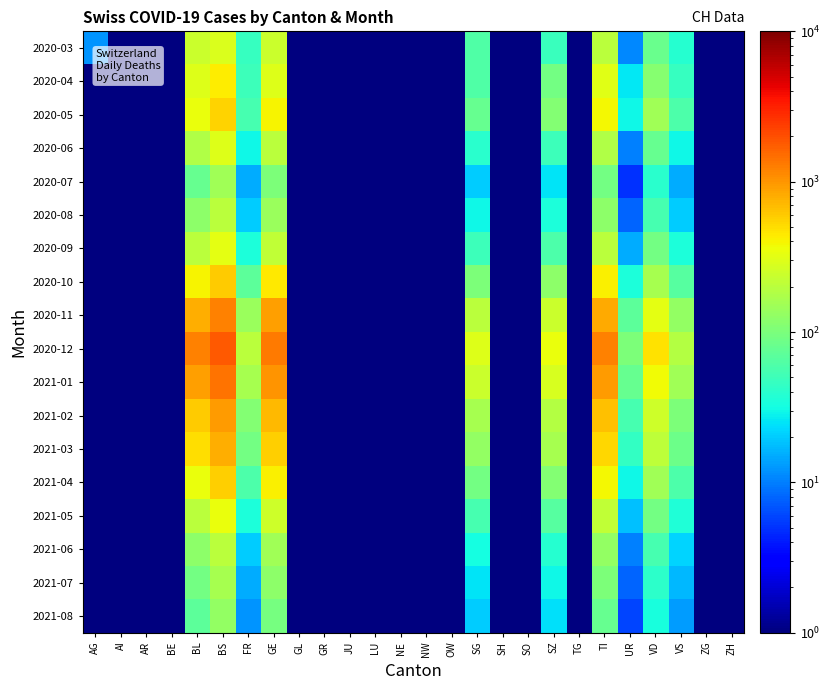

Between VD and BE, which is larger?

VD